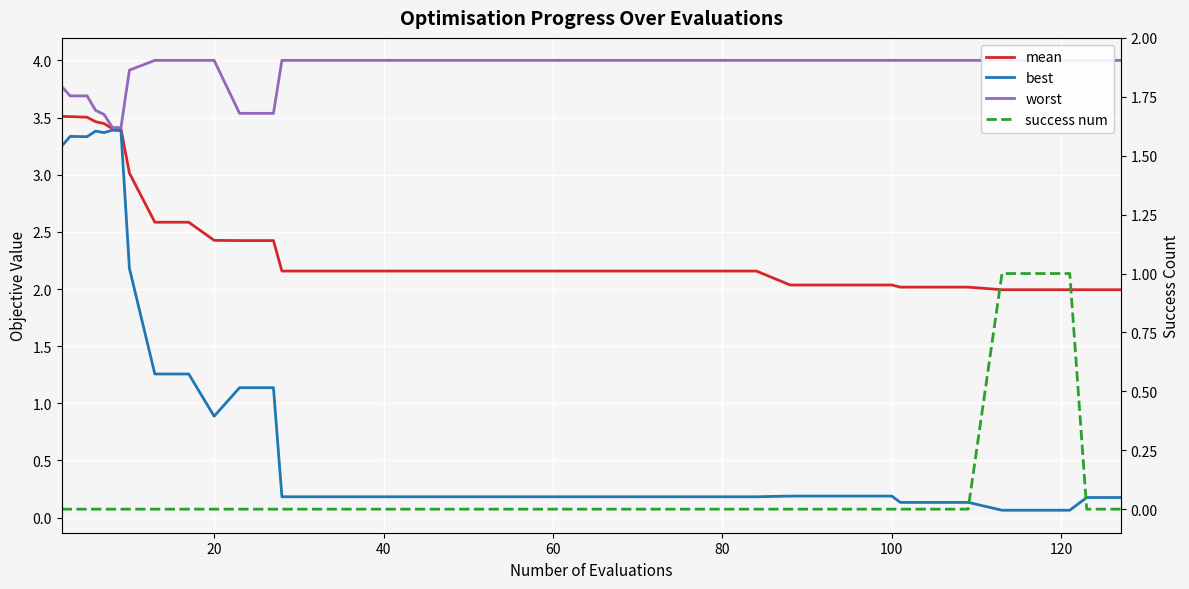

Rank the series at 40 from highest to lowest value.

worst, mean, best, success num